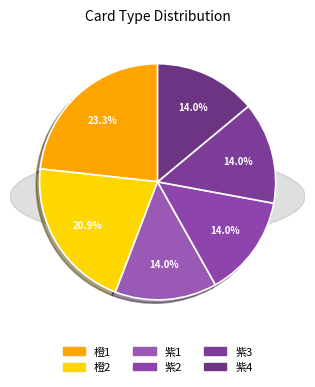

Which category has the biggest portion of the pie?

橙1